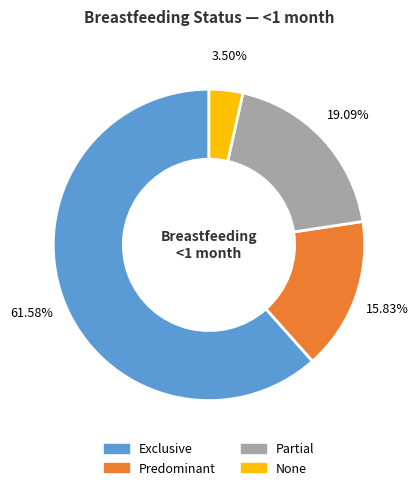

Which category accounts for the majority?

Exclusive